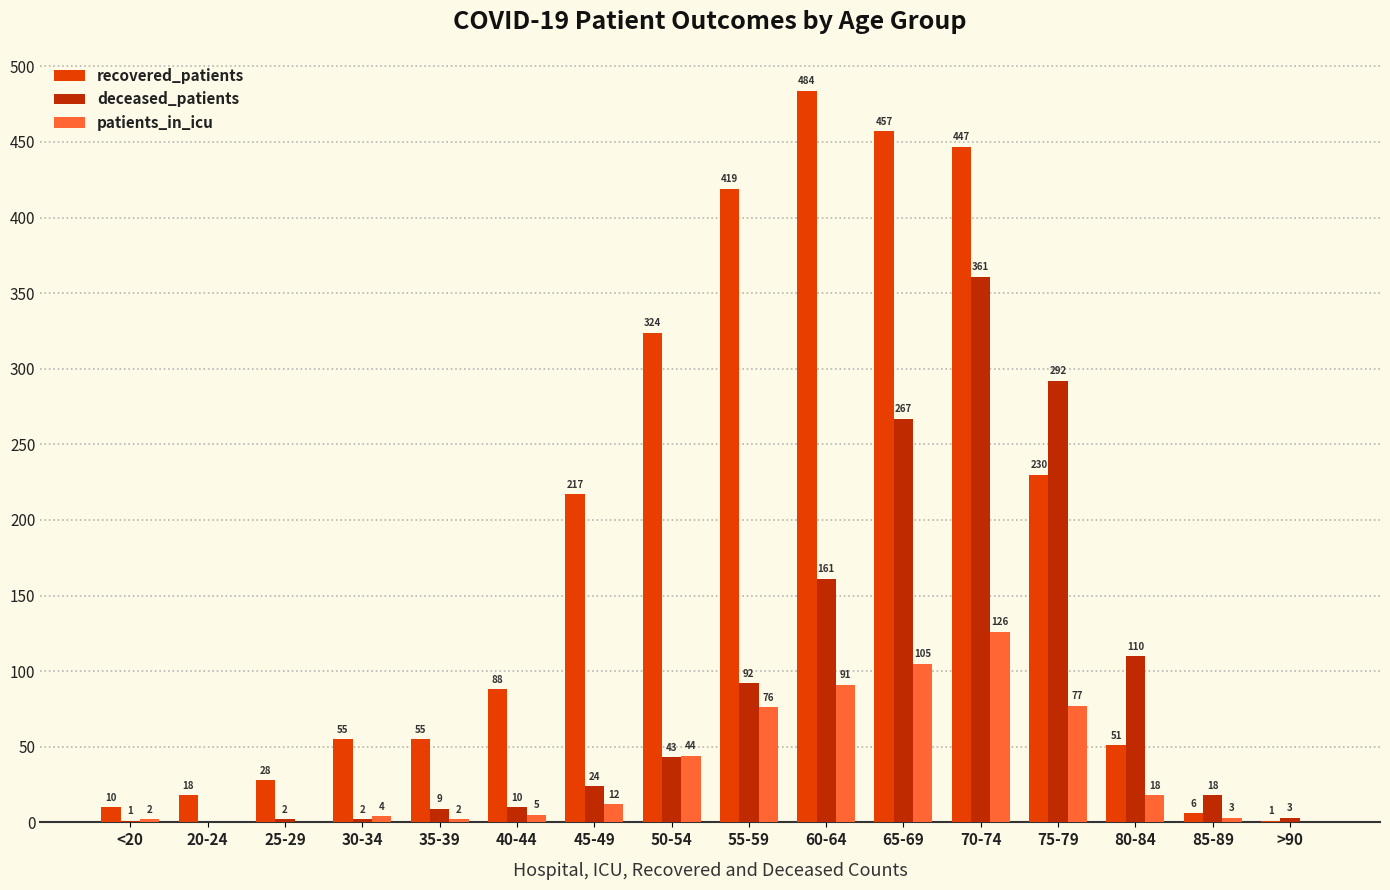

What is the total value across all series at 65-69?

829